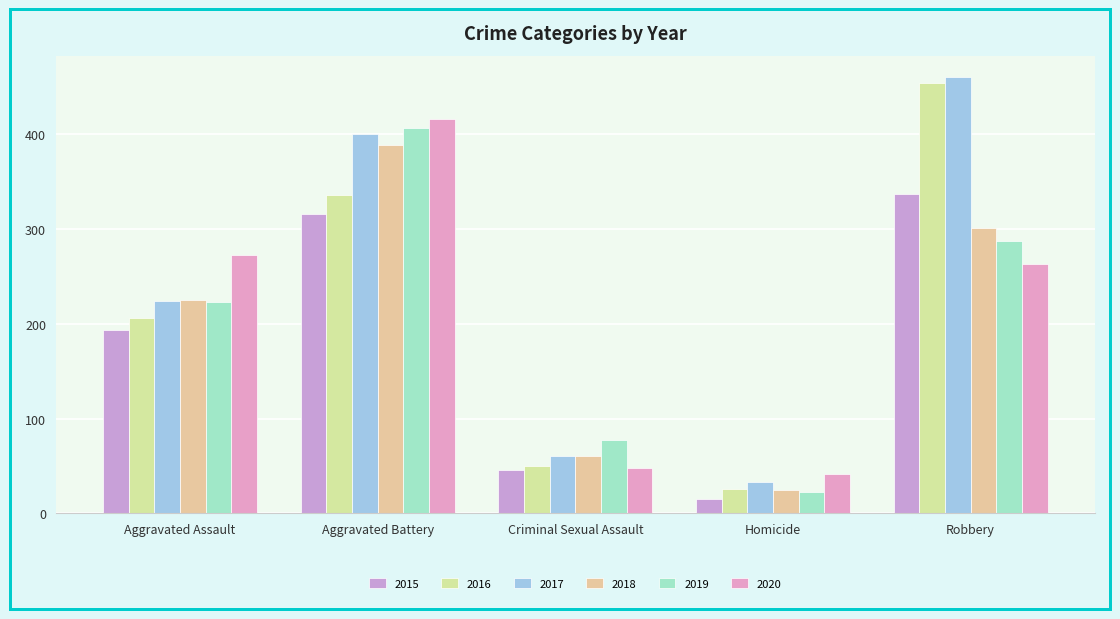

Read the 2018 value at Aggravated Assault, to the nearest 50.

200